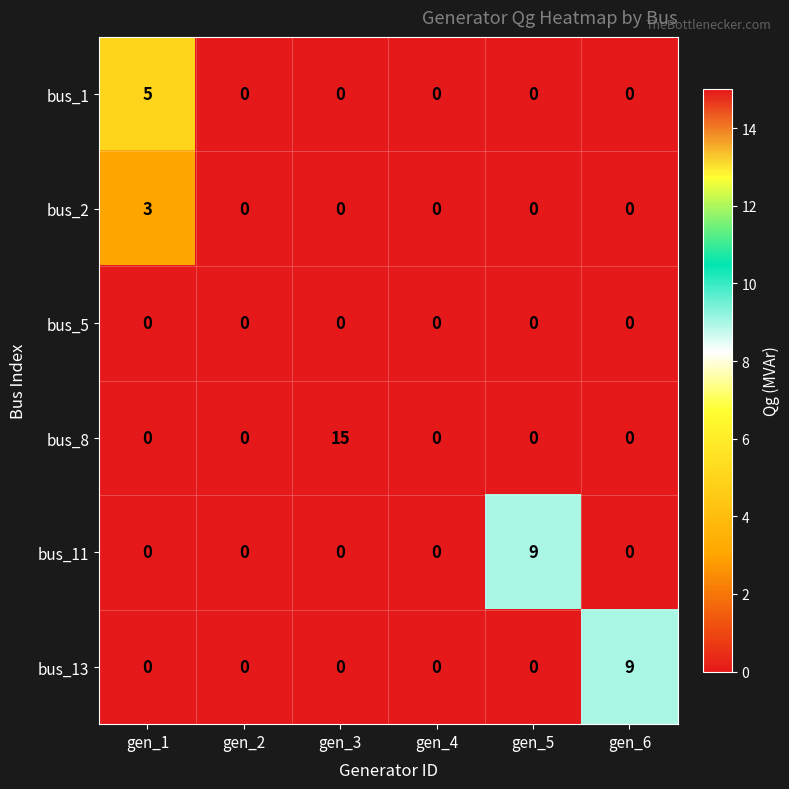

What is the spread (max minus min) of values at gen_6?

9